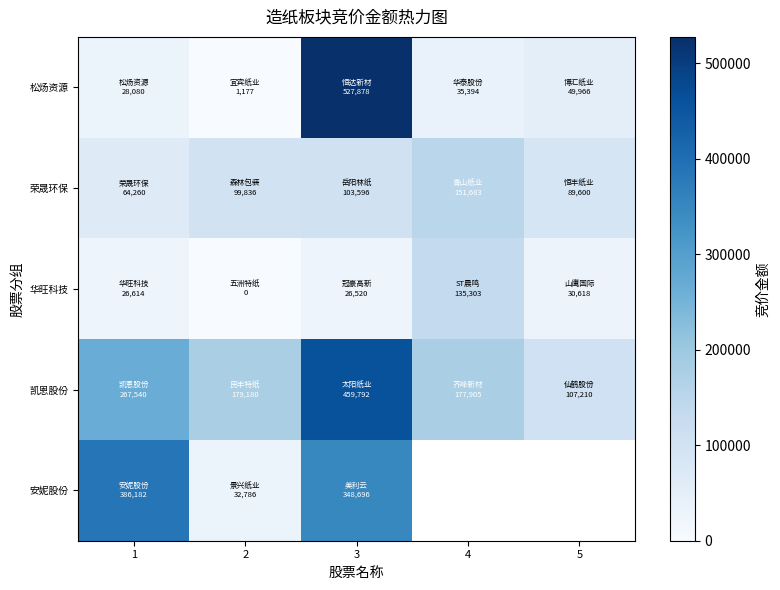

Is it true that 松炀资源 equals 20452.4 at 5?

False